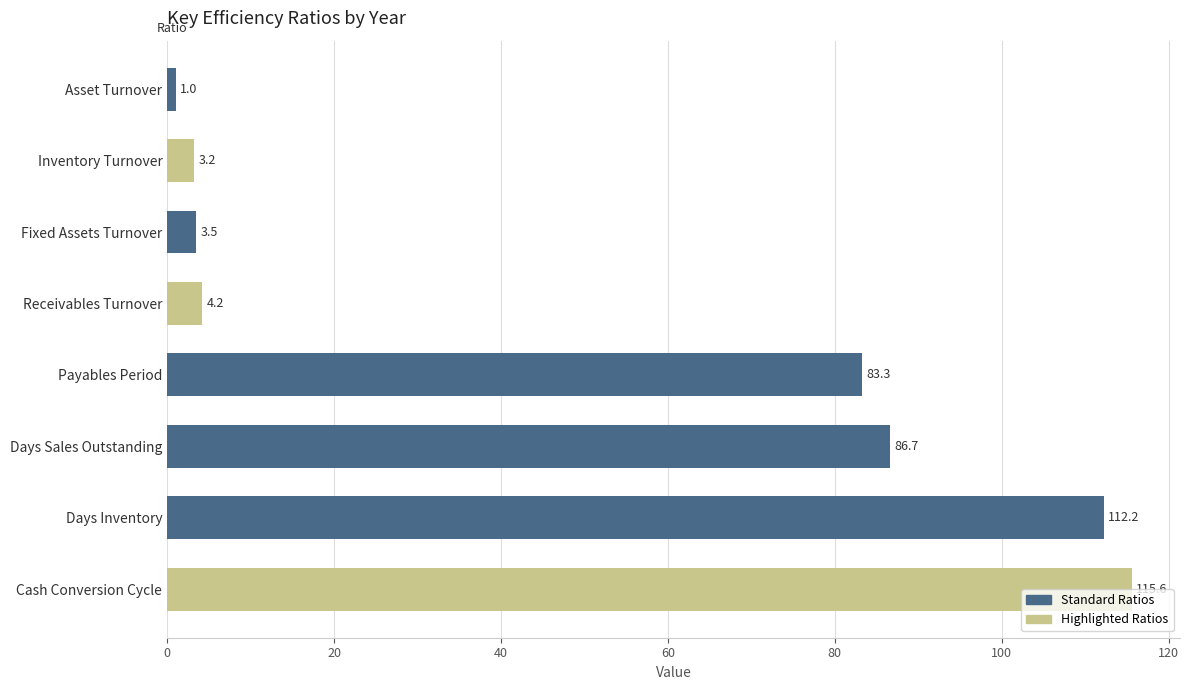

Which has a higher value, Days Sales Outstanding or Cash Conversion Cycle?

Cash Conversion Cycle